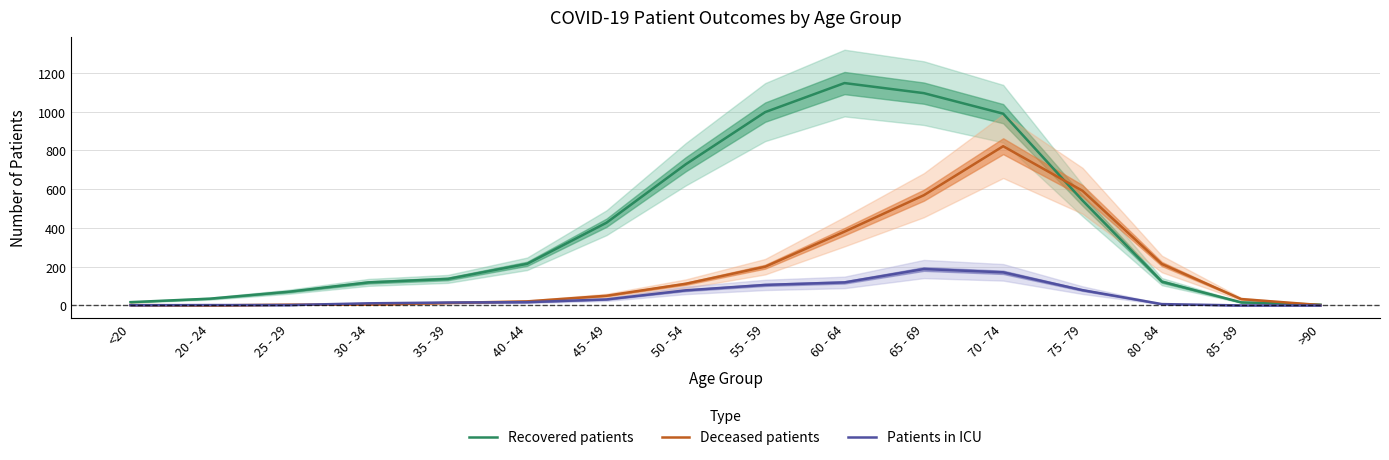

What is the value of the Recovered patients point at the 2nd from the left?

35